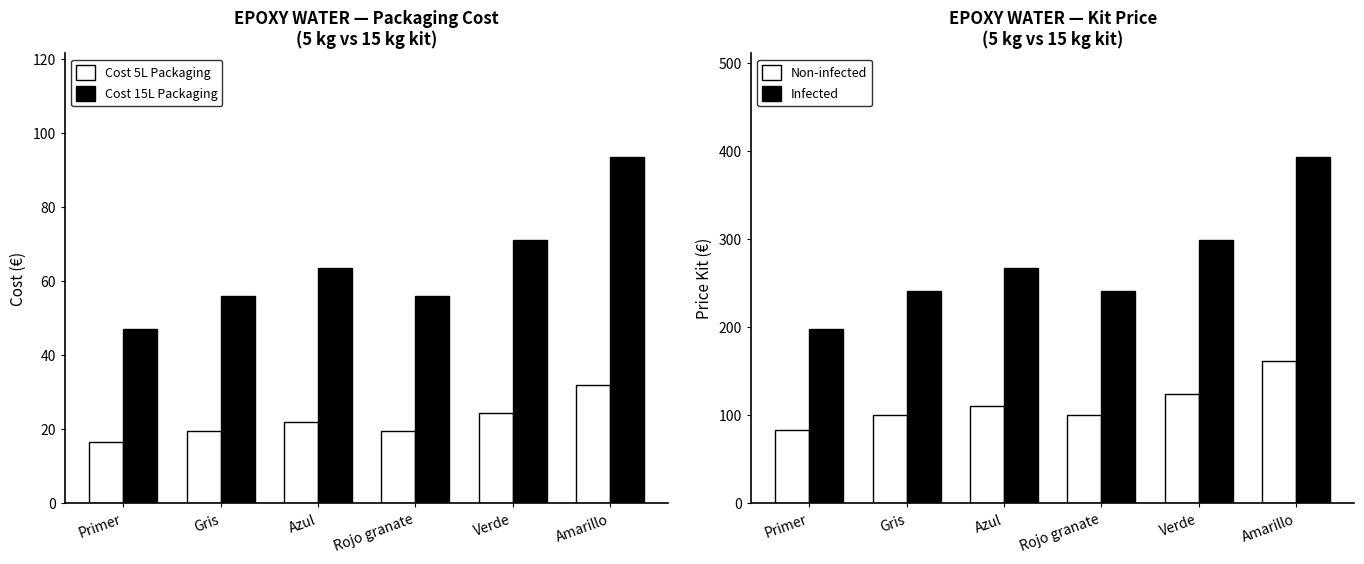

Reading right to left, what are all the values shown in this chart?

Cost 5L Packaging: Amarillo=32.0	Verde=24.5	Rojo granate=19.5	Azul=22.0	Gris=19.5	Primer=16.5
Cost 15L Packaging: Amarillo=93.5	Verde=71.0	Rojo granate=56.0	Azul=63.5	Gris=56.0	Primer=47.0
Non-infected: Amarillo=161.3	Verde=123.5	Rojo granate=100.6	Azul=110.9	Gris=100.6	Primer=83.2
Infected: Amarillo=392.7	Verde=298.2	Rojo granate=240.8	Azul=266.7	Gris=240.8	Primer=197.4